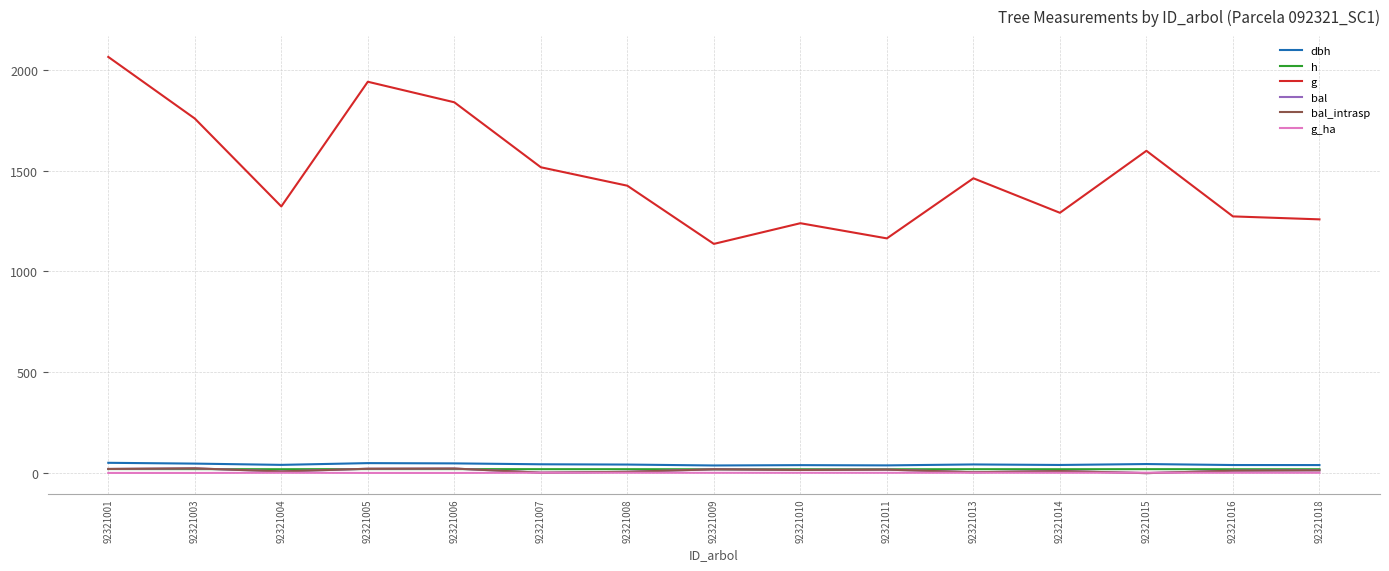

Does the chart display data point markers on the line(s)?

No